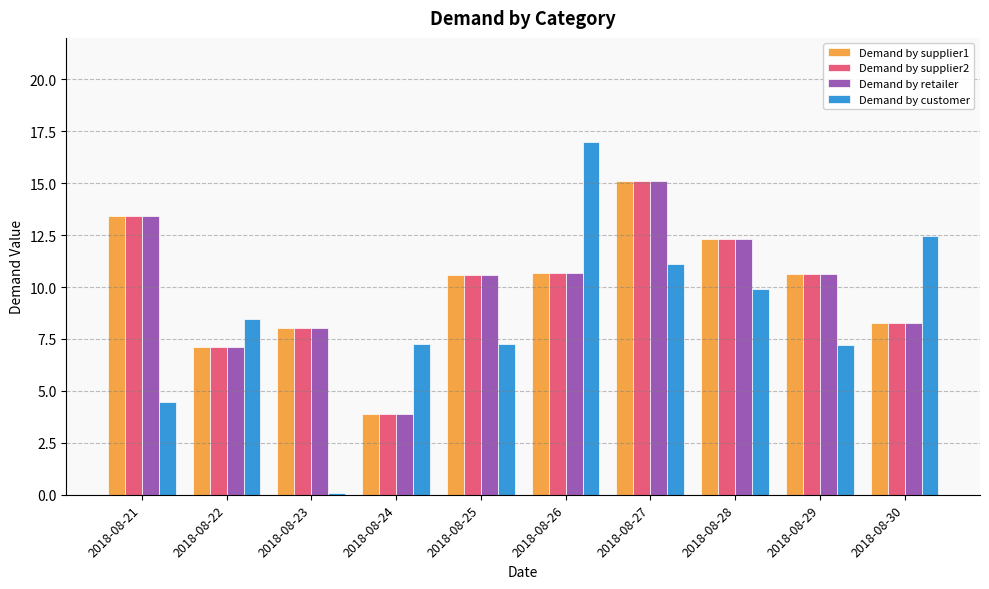

Are the bars horizontal?

No